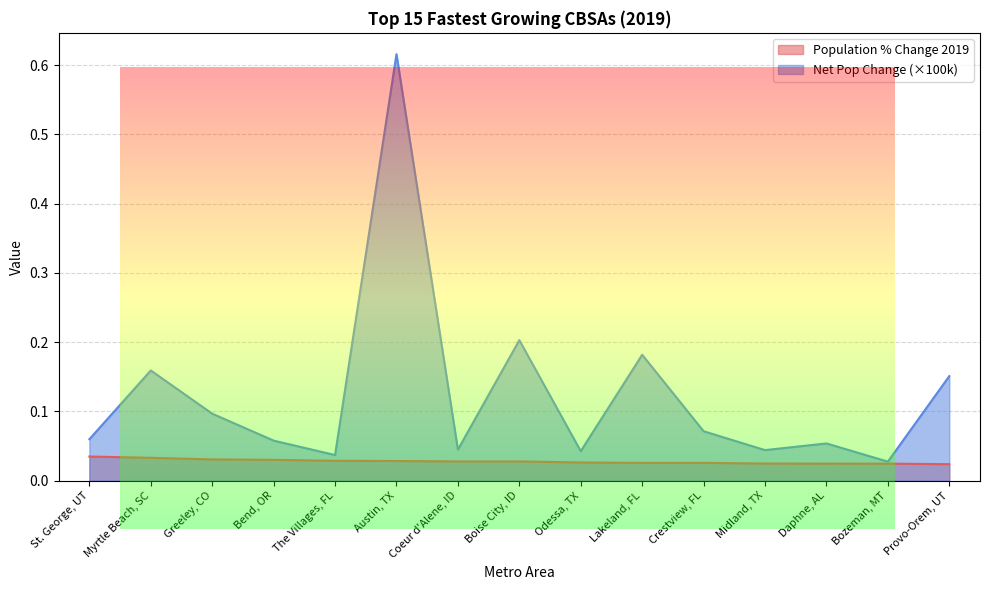

True or false: Net Population Change 2019 and Population % Change 2019 intersect in this chart.

False